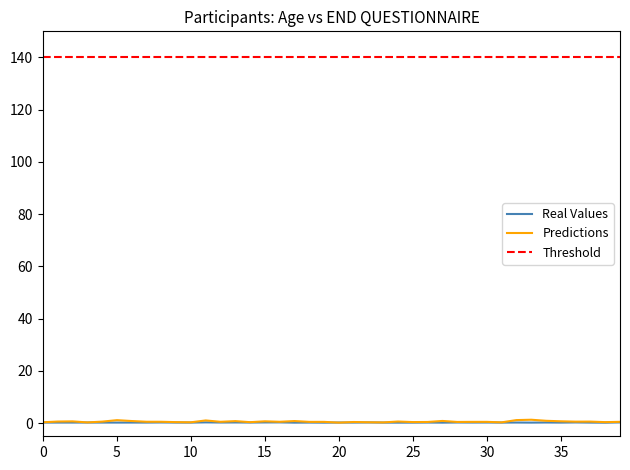

At which category is the sum across all series the highest?

33